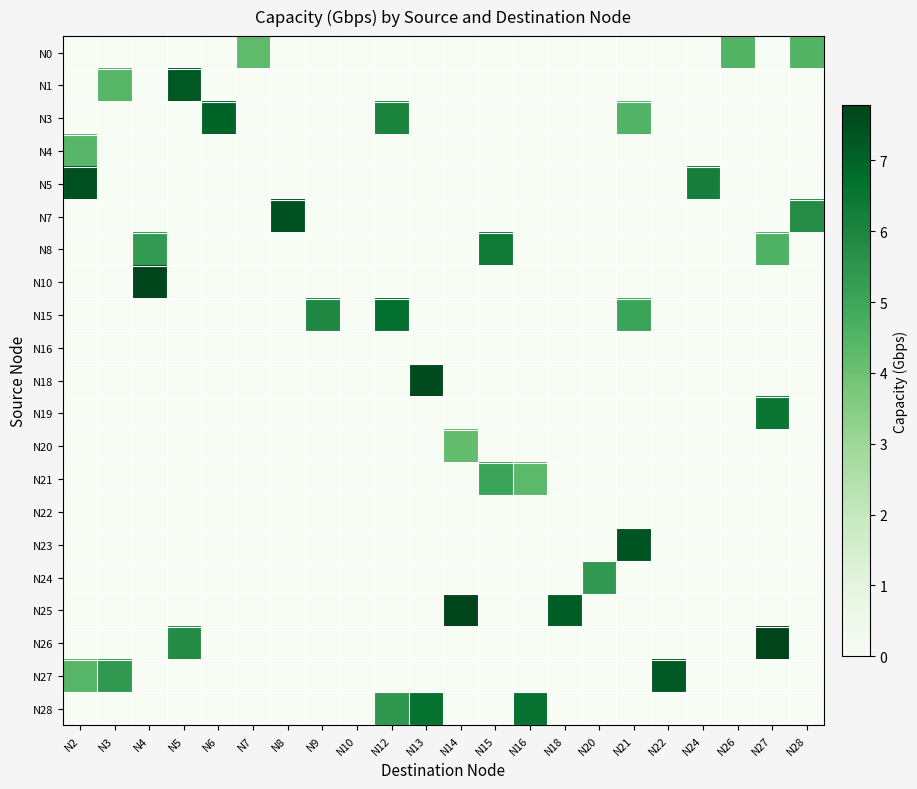

Reading left to right, extract all data points from this chart.

N0: N2=0.0	N3=0.0	N4=0.0	N5=0.0	N6=0.0	N7=4.3	N8=0.0	N9=0.0	N10=0.0	N12=0.0	N13=0.0	N14=0.0	N15=0.0	N16=0.0	N18=0.0	N20=0.0	N21=0.0	N22=0.0	N24=0.0	N26=4.5	N27=0.0	N28=4.5
N1: N2=0.0	N3=4.5	N4=0.0	N5=7.3	N6=0.0	N7=0.0	N8=0.0	N9=0.0	N10=0.0	N12=0.0	N13=0.0	N14=0.0	N15=0.0	N16=0.0	N18=0.0	N20=0.0	N21=0.0	N22=0.0	N24=0.0	N26=0.0	N27=0.0	N28=0.0
N3: N2=0.0	N3=0.0	N4=0.0	N5=0.0	N6=7.0	N7=0.0	N8=0.0	N9=0.0	N10=0.0	N12=6.1	N13=0.0	N14=0.0	N15=0.0	N16=0.0	N18=0.0	N20=0.0	N21=4.6	N22=0.0	N24=0.0	N26=0.0	N27=0.0	N28=0.0
N4: N2=4.4	N3=0.0	N4=0.0	N5=0.0	N6=0.0	N7=0.0	N8=0.0	N9=0.0	N10=0.0	N12=0.0	N13=0.0	N14=0.0	N15=0.0	N16=0.0	N18=0.0	N20=0.0	N21=0.0	N22=0.0	N24=0.0	N26=0.0	N27=0.0	N28=0.0
N5: N2=7.5	N3=0.0	N4=0.0	N5=0.0	N6=0.0	N7=0.0	N8=0.0	N9=0.0	N10=0.0	N12=0.0	N13=0.0	N14=0.0	N15=0.0	N16=0.0	N18=0.0	N20=0.0	N21=0.0	N22=0.0	N24=6.2	N26=0.0	N27=0.0	N28=0.0
N7: N2=0.0	N3=0.0	N4=0.0	N5=0.0	N6=0.0	N7=0.0	N8=7.4	N9=0.0	N10=0.0	N12=0.0	N13=0.0	N14=0.0	N15=0.0	N16=0.0	N18=0.0	N20=0.0	N21=0.0	N22=0.0	N24=0.0	N26=0.0	N27=0.0	N28=5.8
N8: N2=0.0	N3=0.0	N4=5.3	N5=0.0	N6=0.0	N7=0.0	N8=0.0	N9=0.0	N10=0.0	N12=0.0	N13=0.0	N14=0.0	N15=6.3	N16=0.0	N18=0.0	N20=0.0	N21=0.0	N22=0.0	N24=0.0	N26=0.0	N27=4.6	N28=0.0
N10: N2=0.0	N3=0.0	N4=7.7	N5=0.0	N6=0.0	N7=0.0	N8=0.0	N9=0.0	N10=0.0	N12=0.0	N13=0.0	N14=0.0	N15=0.0	N16=0.0	N18=0.0	N20=0.0	N21=0.0	N22=0.0	N24=0.0	N26=0.0	N27=0.0	N28=0.0
N15: N2=0.0	N3=0.0	N4=0.0	N5=0.0	N6=0.0	N7=0.0	N8=0.0	N9=5.9	N10=0.0	N12=6.7	N13=0.0	N14=0.0	N15=0.0	N16=0.0	N18=0.0	N20=0.0	N21=5.1	N22=0.0	N24=0.0	N26=0.0	N27=0.0	N28=0.0
N16: N2=0.0	N3=0.0	N4=0.0	N5=0.0	N6=0.0	N7=0.0	N8=0.0	N9=0.0	N10=0.0	N12=0.0	N13=0.0	N14=0.0	N15=0.0	N16=0.0	N18=0.0	N20=0.0	N21=0.0	N22=0.0	N24=0.0	N26=0.0	N27=0.0	N28=0.0
N18: N2=0.0	N3=0.0	N4=0.0	N5=0.0	N6=0.0	N7=0.0	N8=0.0	N9=0.0	N10=0.0	N12=0.0	N13=7.6	N14=0.0	N15=0.0	N16=0.0	N18=0.0	N20=0.0	N21=0.0	N22=0.0	N24=0.0	N26=0.0	N27=0.0	N28=0.0
N19: N2=0.0	N3=0.0	N4=0.0	N5=0.0	N6=0.0	N7=0.0	N8=0.0	N9=0.0	N10=0.0	N12=0.0	N13=0.0	N14=0.0	N15=0.0	N16=0.0	N18=0.0	N20=0.0	N21=0.0	N22=0.0	N24=0.0	N26=0.0	N27=6.5	N28=0.0
N20: N2=0.0	N3=0.0	N4=0.0	N5=0.0	N6=0.0	N7=0.0	N8=0.0	N9=0.0	N10=0.0	N12=0.0	N13=0.0	N14=4.2	N15=0.0	N16=0.0	N18=0.0	N20=0.0	N21=0.0	N22=0.0	N24=0.0	N26=0.0	N27=0.0	N28=0.0
N21: N2=0.0	N3=0.0	N4=0.0	N5=0.0	N6=0.0	N7=0.0	N8=0.0	N9=0.0	N10=0.0	N12=0.0	N13=0.0	N14=0.0	N15=5.1	N16=4.3	N18=0.0	N20=0.0	N21=0.0	N22=0.0	N24=0.0	N26=0.0	N27=0.0	N28=0.0
N22: N2=0.0	N3=0.0	N4=0.0	N5=0.0	N6=0.0	N7=0.0	N8=0.0	N9=0.0	N10=0.0	N12=0.0	N13=0.0	N14=0.0	N15=0.0	N16=0.0	N18=0.0	N20=0.0	N21=0.0	N22=0.0	N24=0.0	N26=0.0	N27=0.0	N28=0.0
N23: N2=0.0	N3=0.0	N4=0.0	N5=0.0	N6=0.0	N7=0.0	N8=0.0	N9=0.0	N10=0.0	N12=0.0	N13=0.0	N14=0.0	N15=0.0	N16=0.0	N18=0.0	N20=0.0	N21=7.4	N22=0.0	N24=0.0	N26=0.0	N27=0.0	N28=0.0
N24: N2=0.0	N3=0.0	N4=0.0	N5=0.0	N6=0.0	N7=0.0	N8=0.0	N9=0.0	N10=0.0	N12=0.0	N13=0.0	N14=0.0	N15=0.0	N16=0.0	N18=0.0	N20=5.4	N21=0.0	N22=0.0	N24=0.0	N26=0.0	N27=0.0	N28=0.0
N25: N2=0.0	N3=0.0	N4=0.0	N5=0.0	N6=0.0	N7=0.0	N8=0.0	N9=0.0	N10=0.0	N12=0.0	N13=0.0	N14=7.8	N15=0.0	N16=0.0	N18=7.2	N20=0.0	N21=0.0	N22=0.0	N24=0.0	N26=0.0	N27=0.0	N28=0.0
N26: N2=0.0	N3=0.0	N4=0.0	N5=5.8	N6=0.0	N7=0.0	N8=0.0	N9=0.0	N10=0.0	N12=0.0	N13=0.0	N14=0.0	N15=0.0	N16=0.0	N18=0.0	N20=0.0	N21=0.0	N22=0.0	N24=0.0	N26=0.0	N27=7.8	N28=0.0
N27: N2=4.4	N3=5.4	N4=0.0	N5=0.0	N6=0.0	N7=0.0	N8=0.0	N9=0.0	N10=0.0	N12=0.0	N13=0.0	N14=0.0	N15=0.0	N16=0.0	N18=0.0	N20=0.0	N21=0.0	N22=7.3	N24=0.0	N26=0.0	N27=0.0	N28=0.0
N28: N2=0.0	N3=0.0	N4=0.0	N5=0.0	N6=0.0	N7=0.0	N8=0.0	N9=0.0	N10=0.0	N12=5.4	N13=6.6	N14=0.0	N15=0.0	N16=6.6	N18=0.0	N20=0.0	N21=0.0	N22=0.0	N24=0.0	N26=0.0	N27=0.0	N28=0.0